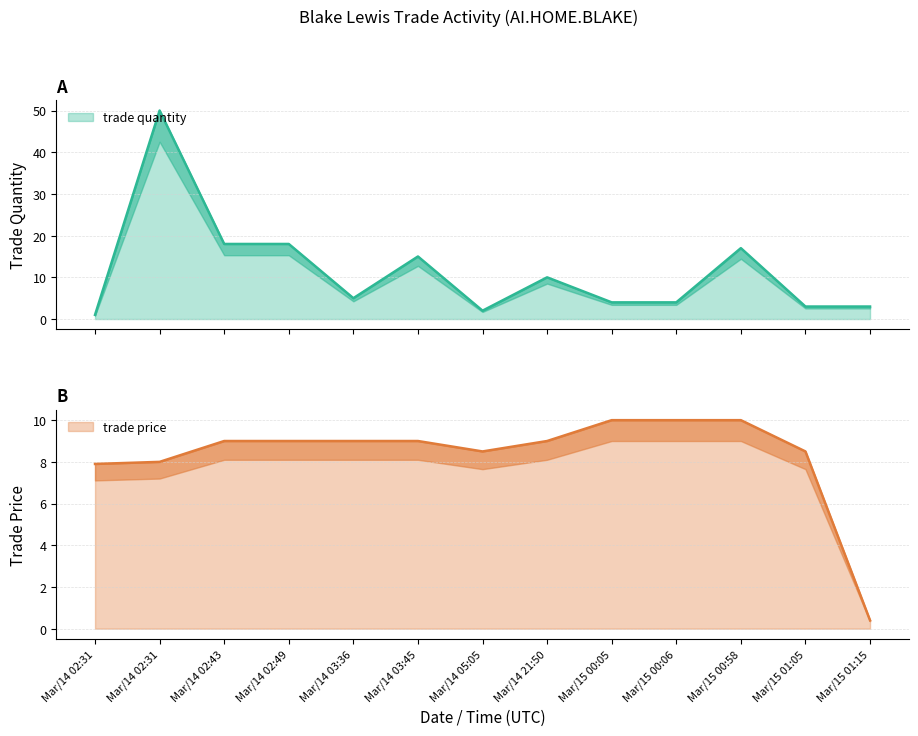

What is the difference between the second highest and minimum values in the trade price series?

9.6